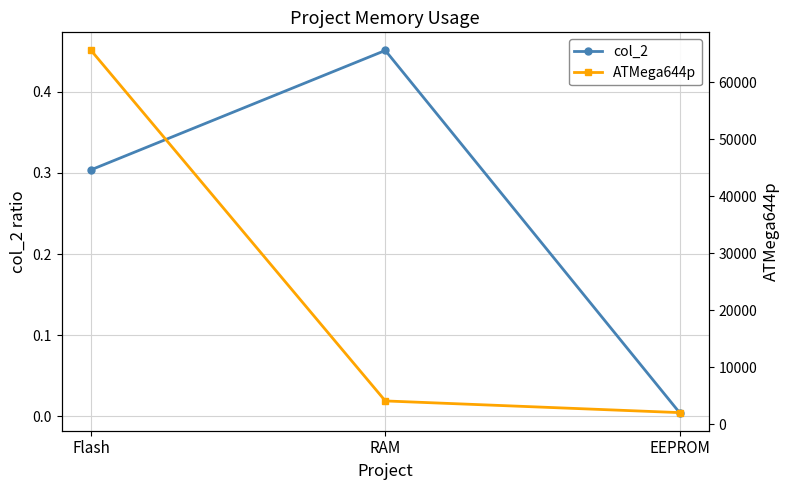

Between Flash and EEPROM, which series saw the biggest shift?

ATMega644p